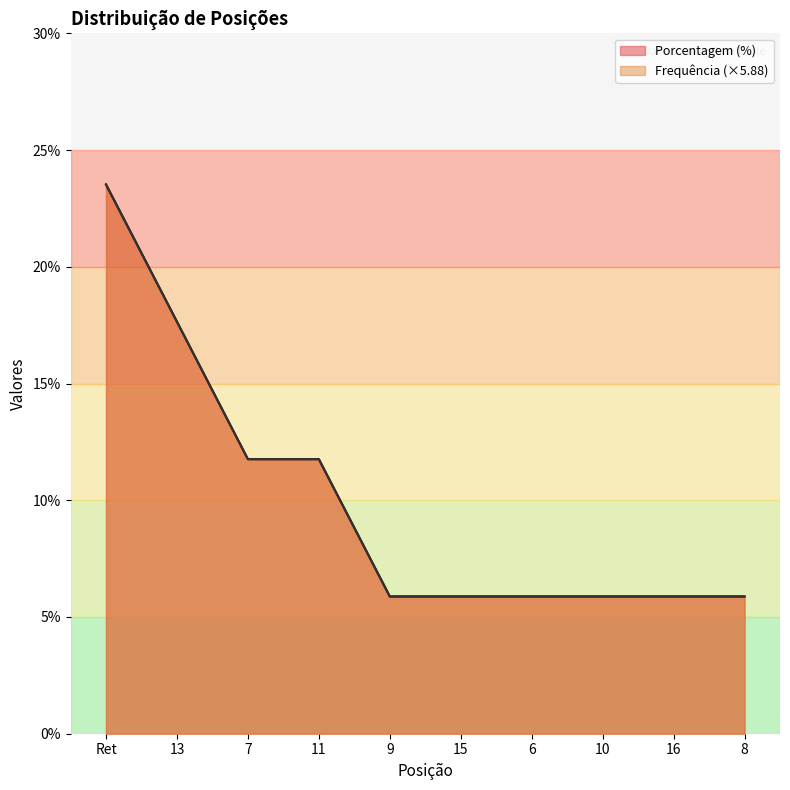

Does the chart have visible grid lines?

No